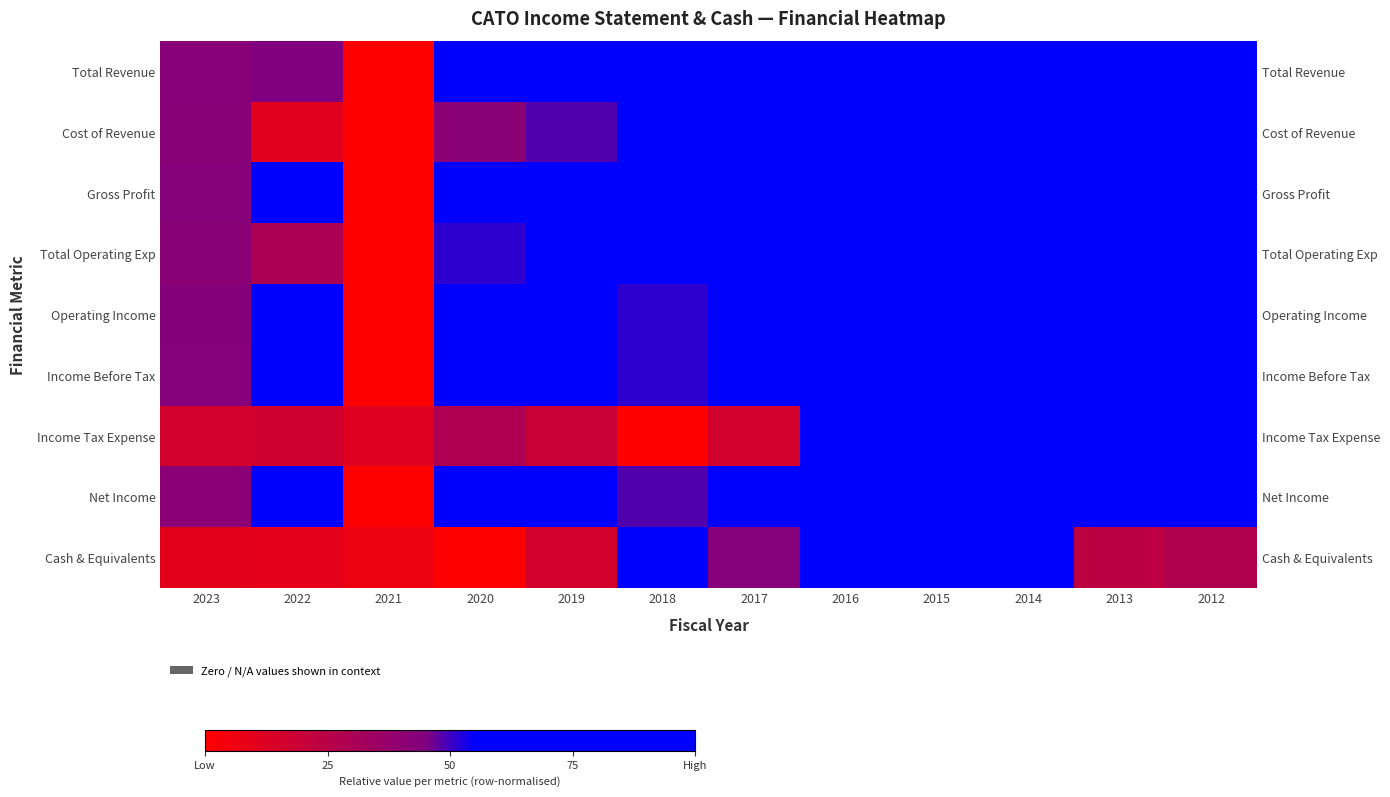

What is the total value across all series at 2019?

4.5